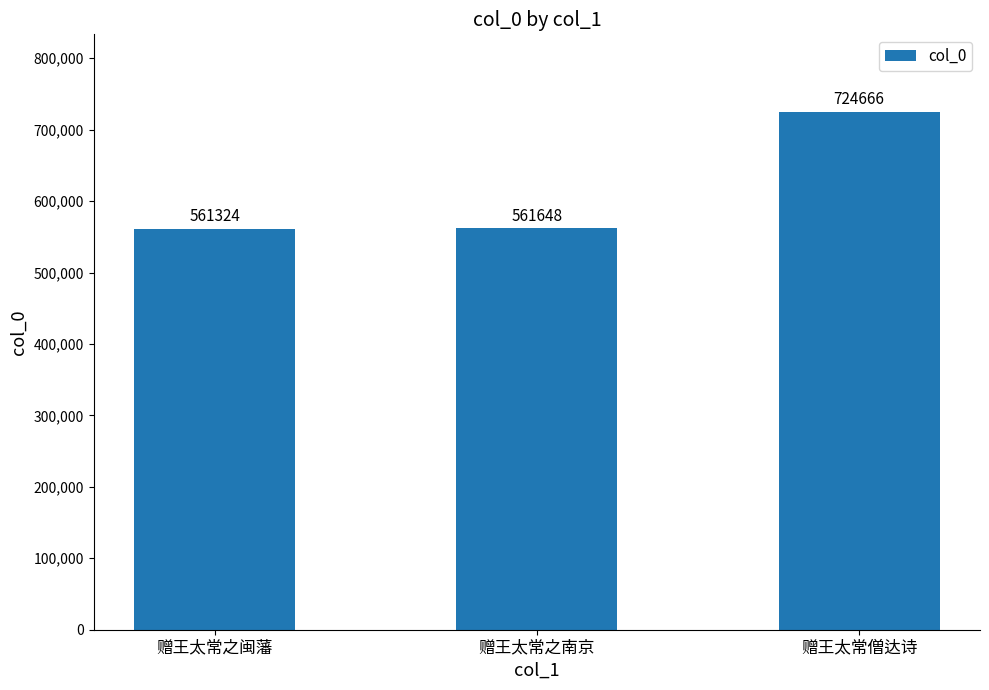

What is the minimum value shown in the chart?

561324